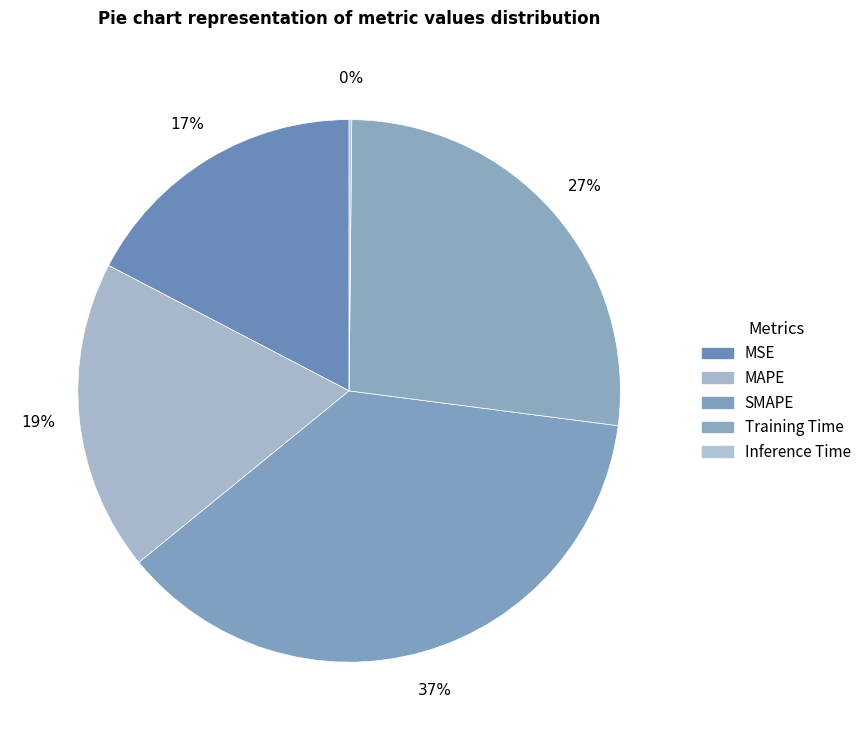

Rank the categories by value from lowest to highest.

Inference Time, MSE, MAPE, Training Time, SMAPE